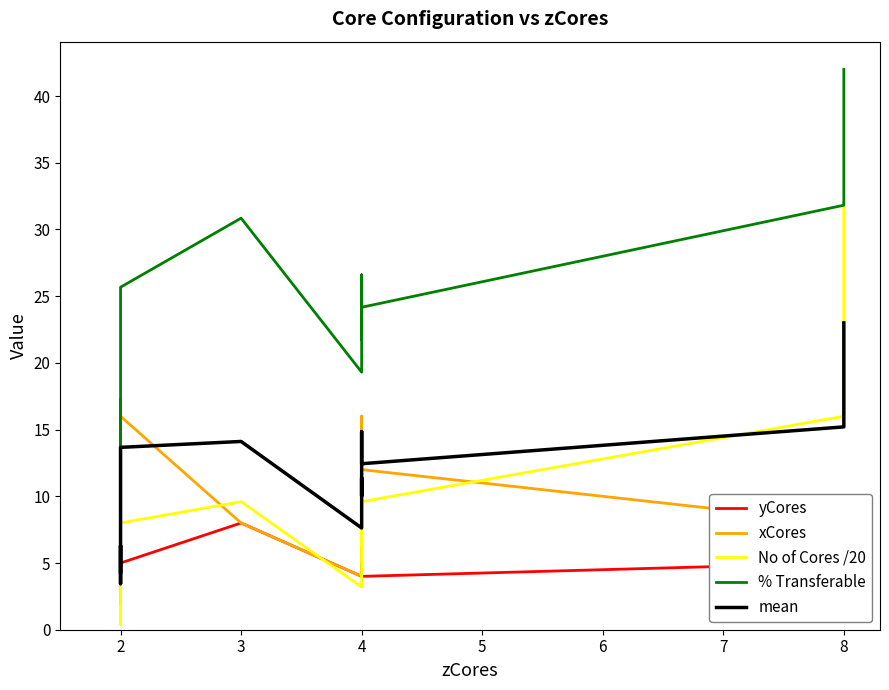

True or false: yCores and % Transferable cross at least once.

False